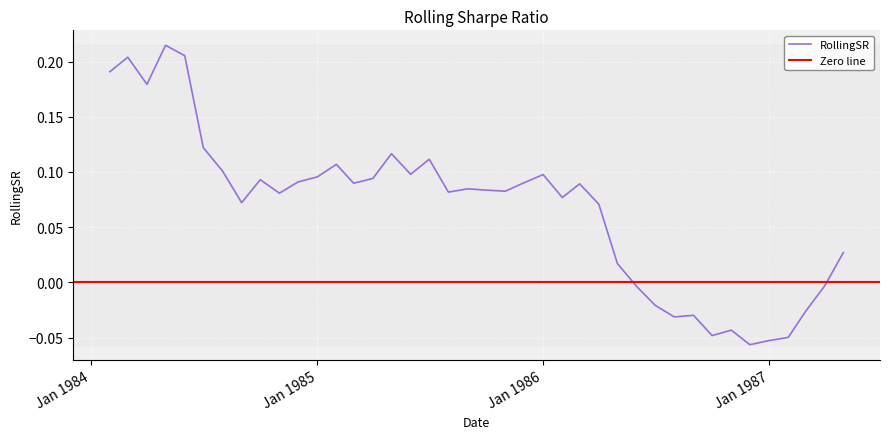

What position from the left is 1985-07-01?

18